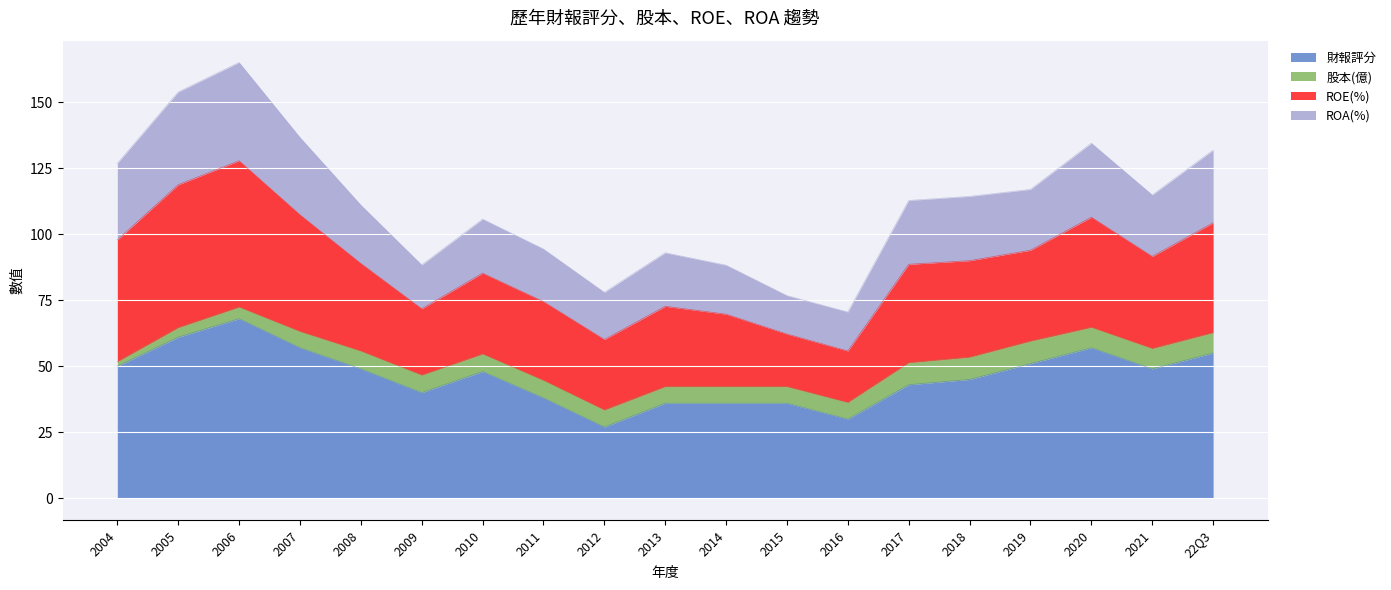

How many data points does each series have?

19